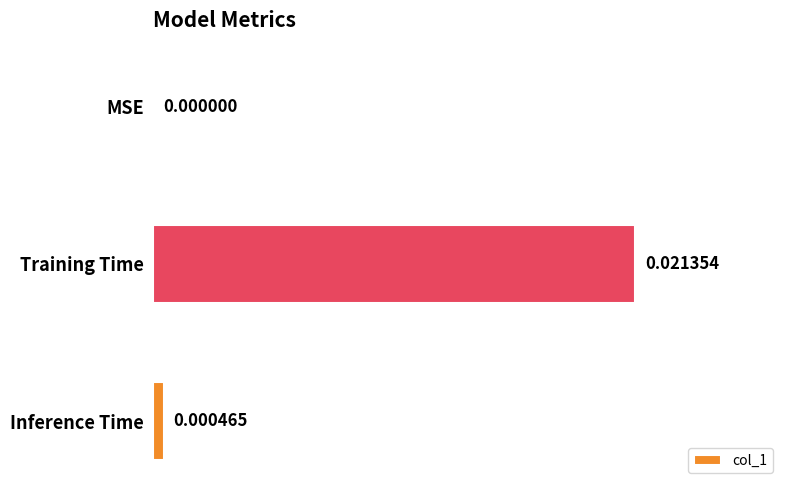

Which label corresponds to the largest value in the chart?

Training Time